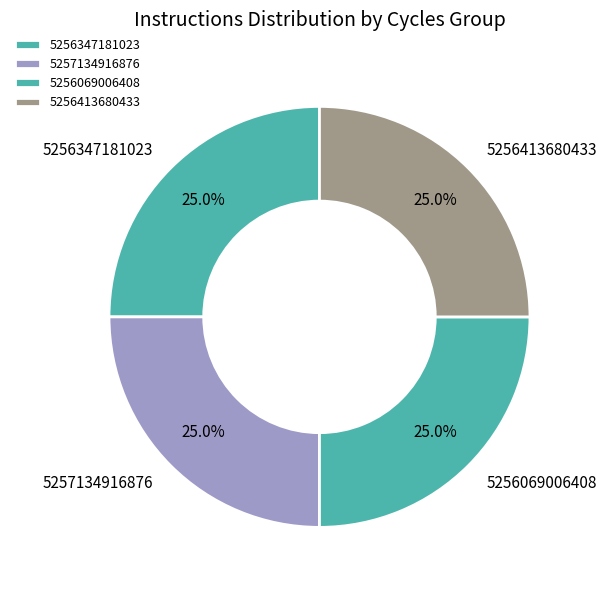

To the nearest percent, what percentage of the pie is 5257134916876?

25%